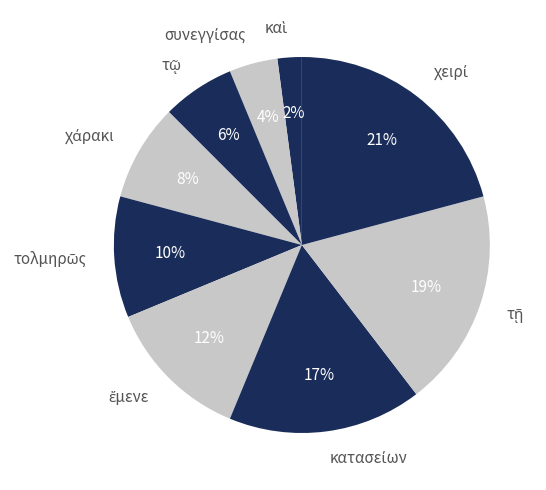

To the nearest percent, what is the average slice percentage?

11%